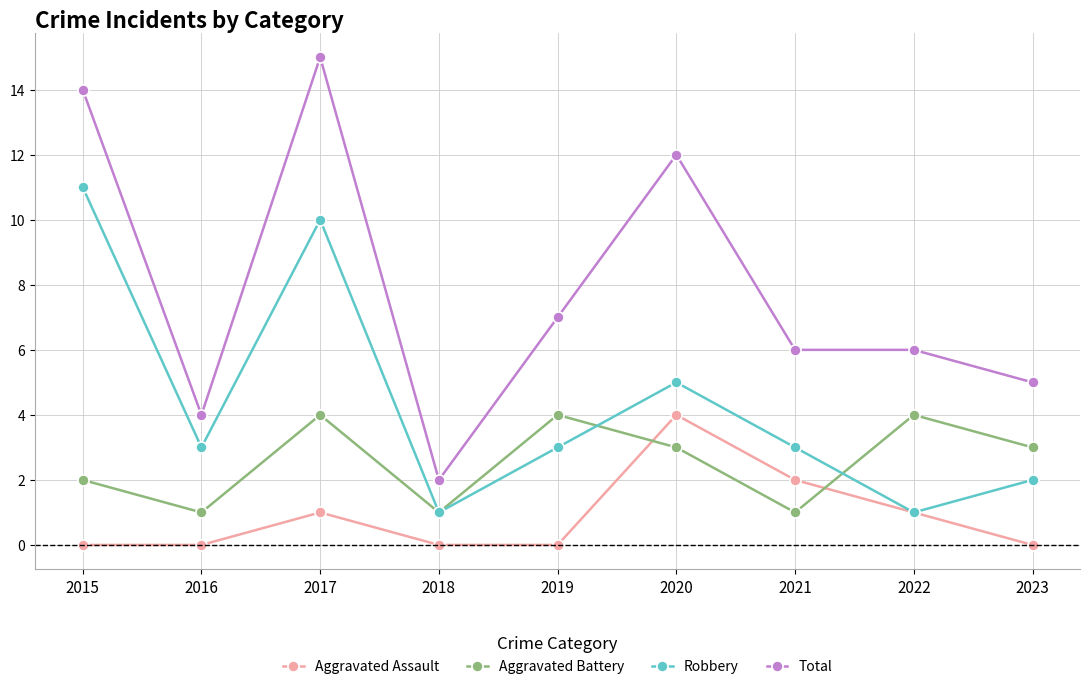

True or false: Robbery has more than 1 interior local peaks.

True